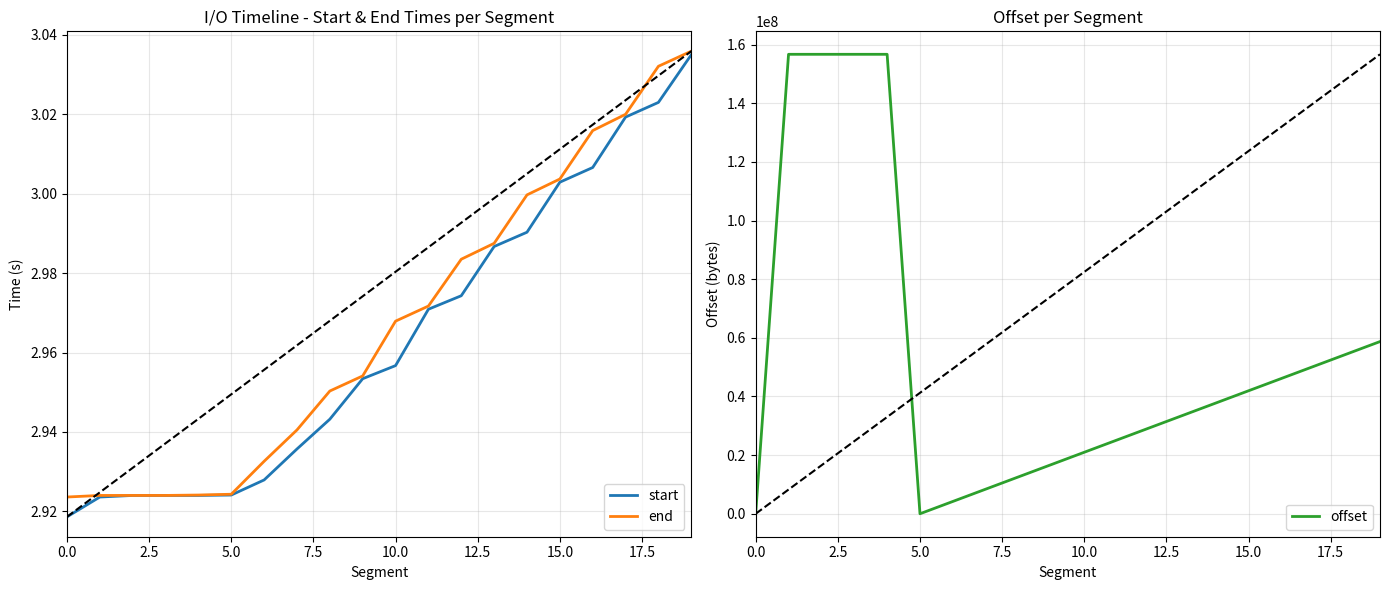

True or false: start has a value of 3.0 at 9.

True